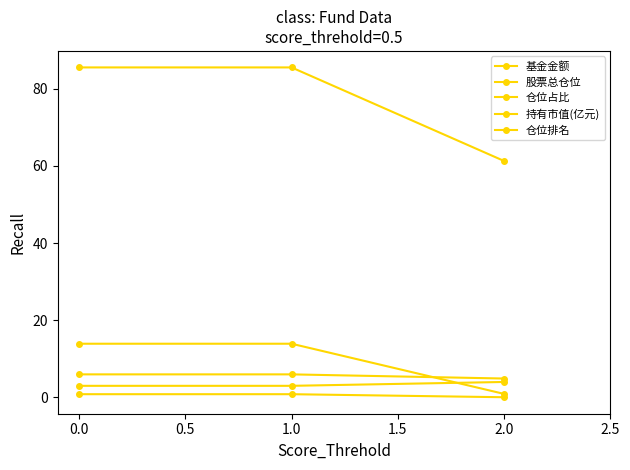

Which series has the largest total across all categories?

股票总仓位